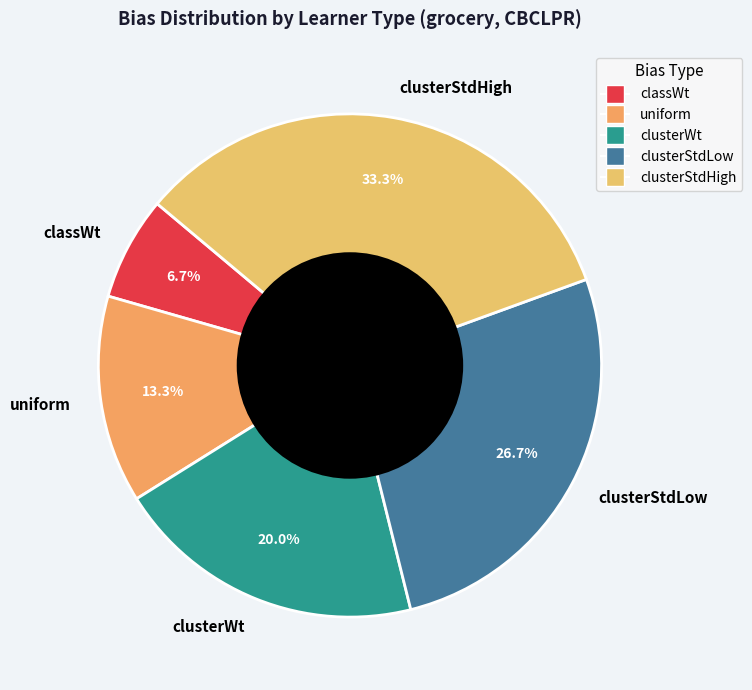

To the nearest percent, what percentage of the pie is clusterStdHigh?

33%